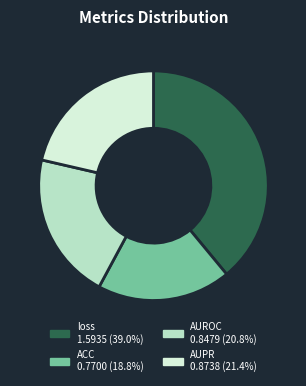

Rank the categories by value from highest to lowest.

loss, AUPR, AUROC, ACC